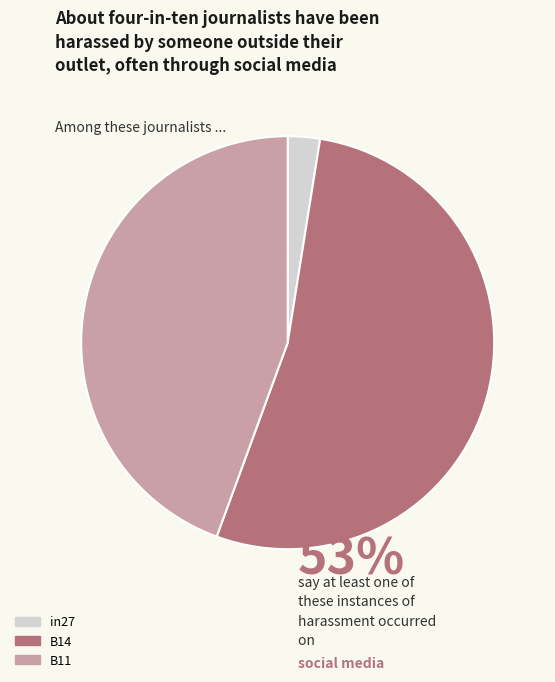

Count the number of slices in the pie.

3